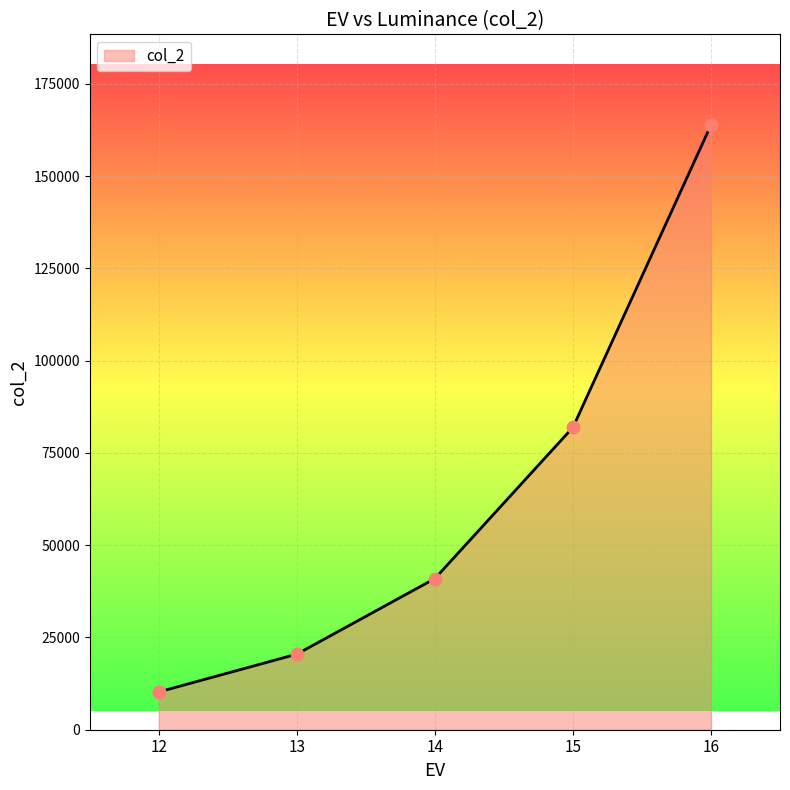

Approximately how many times larger is the value at 14 compared to 12?

4.0